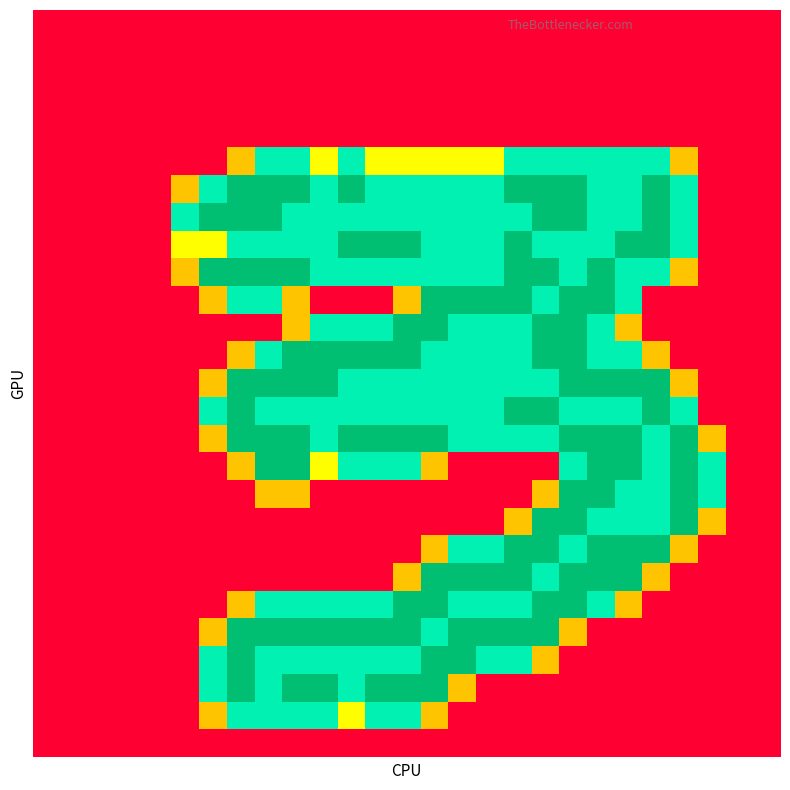

At which category is the sum across all series the highest?

19